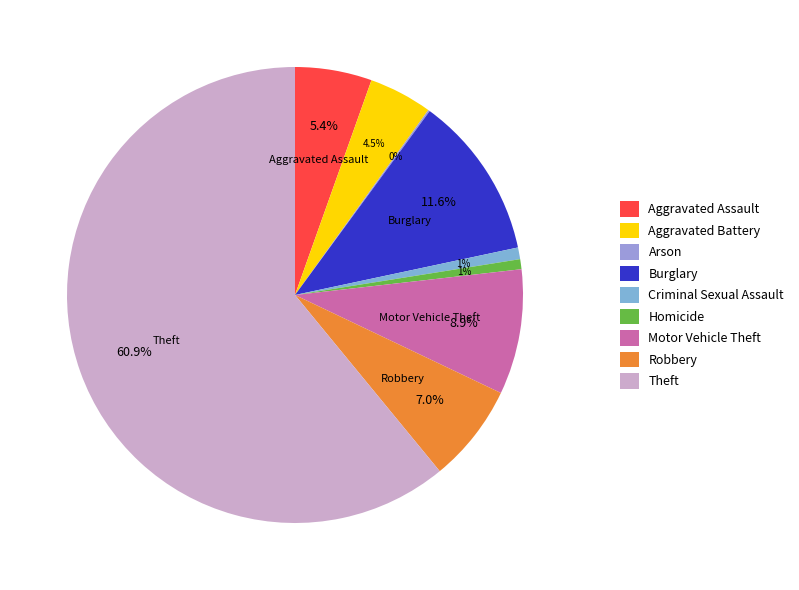

To the nearest percent, what is the combined percentage of Robbery and Homicide?

8%